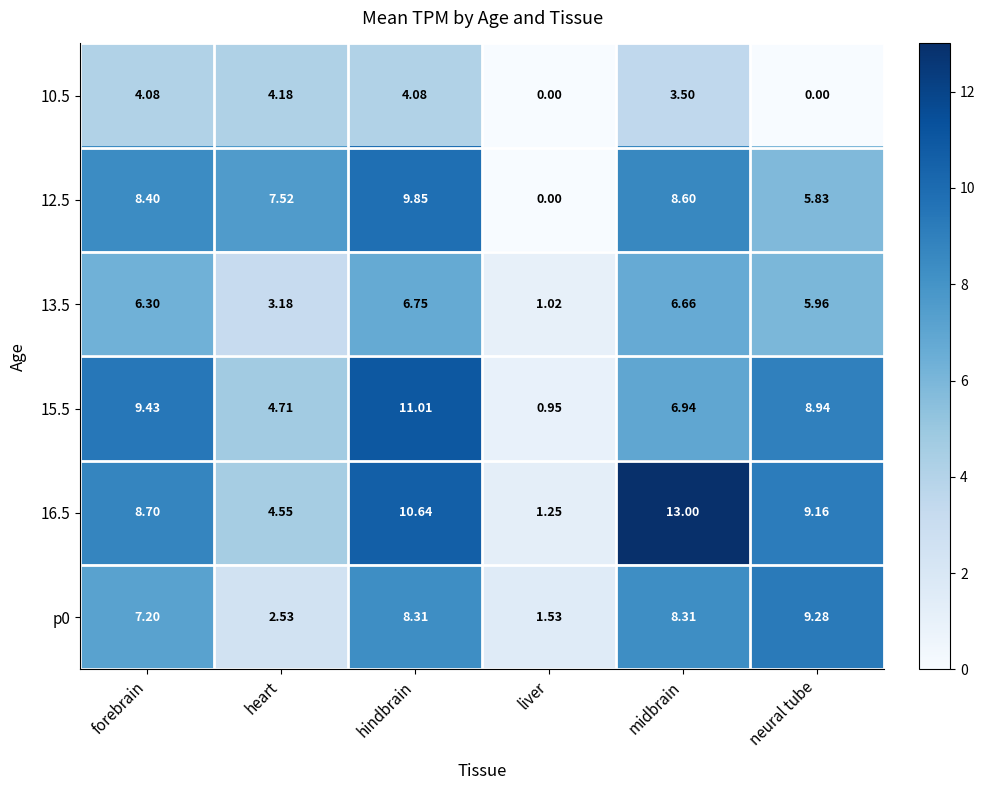

Is the value of 13.5 at liver greater than the value of 15.5 at liver?

Yes